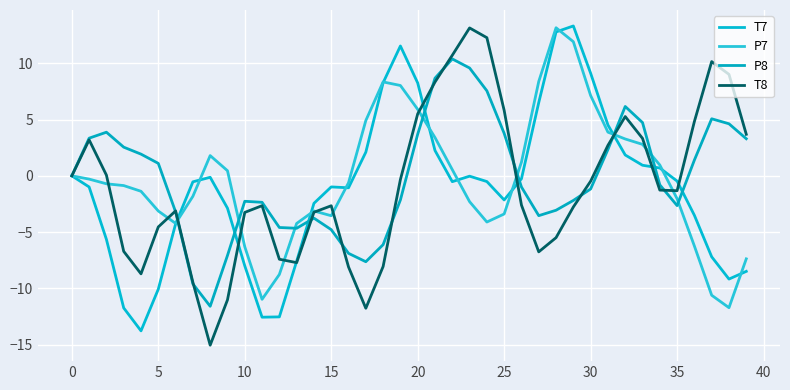

True or false: T8 has more than 0 interior local peaks.

True